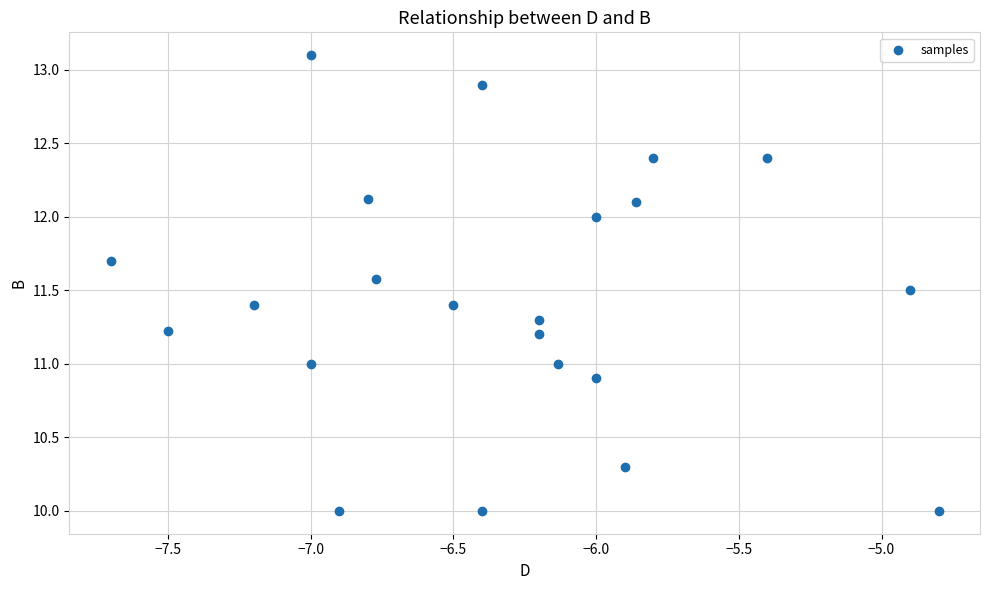

What is the range of Y values (max minus min)?

3.1